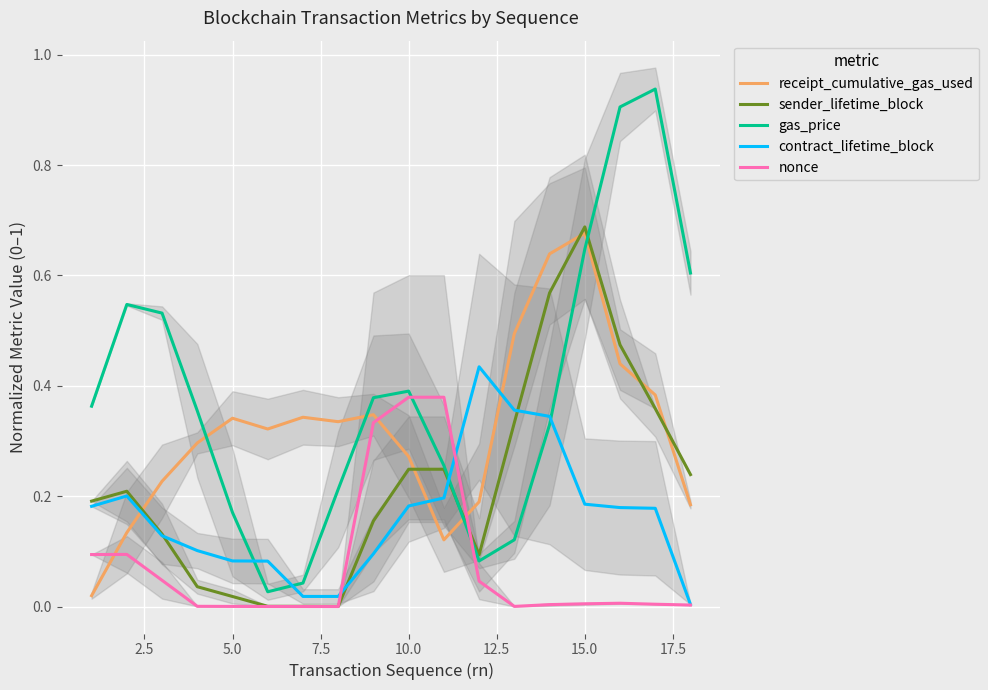

How many times do gas_price and receipt_cumulative_gas_used cross each other?

4